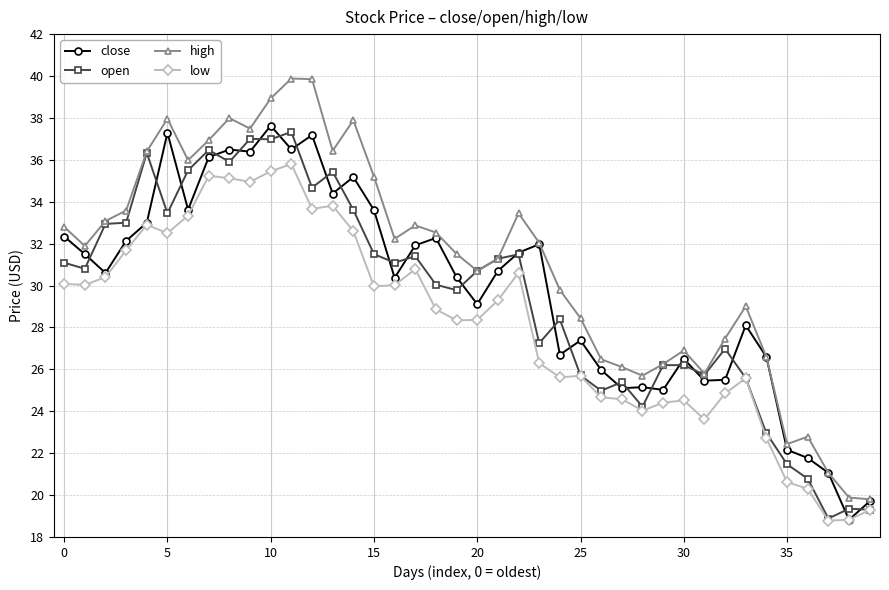

What are all the series names shown in the legend?

close, open, high, low